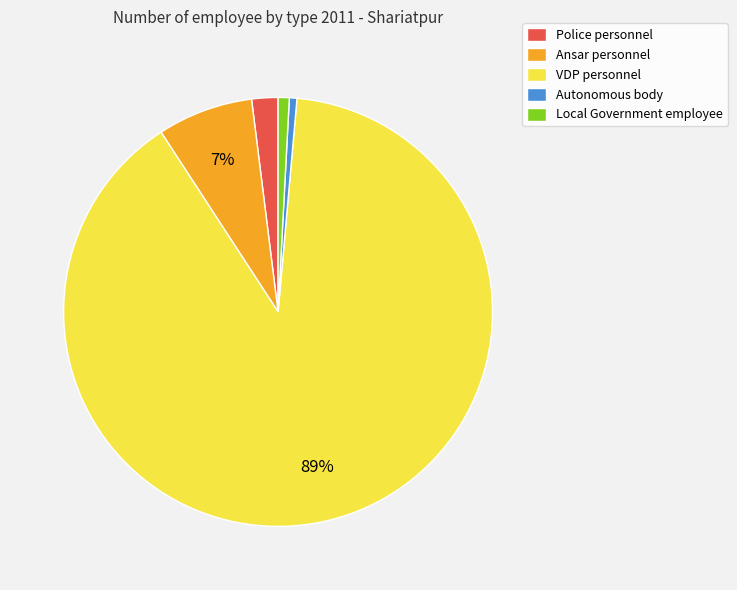

To the nearest percent, what portion does Local Government employee represent?

1%